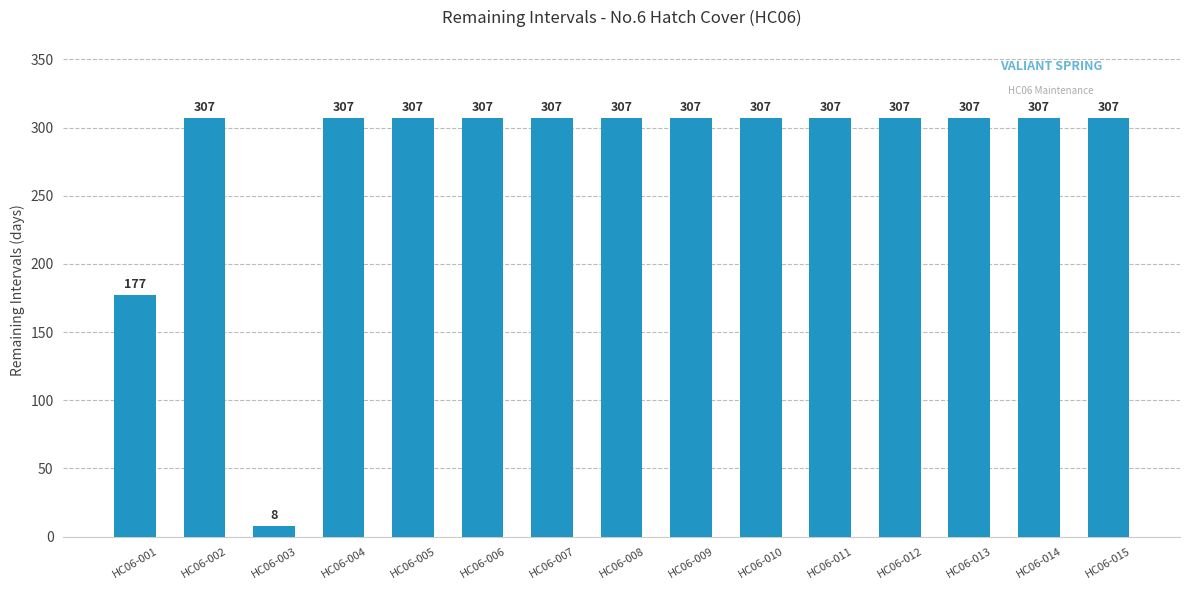

What is the change in value from HC06-003 to HC06-007?

+299